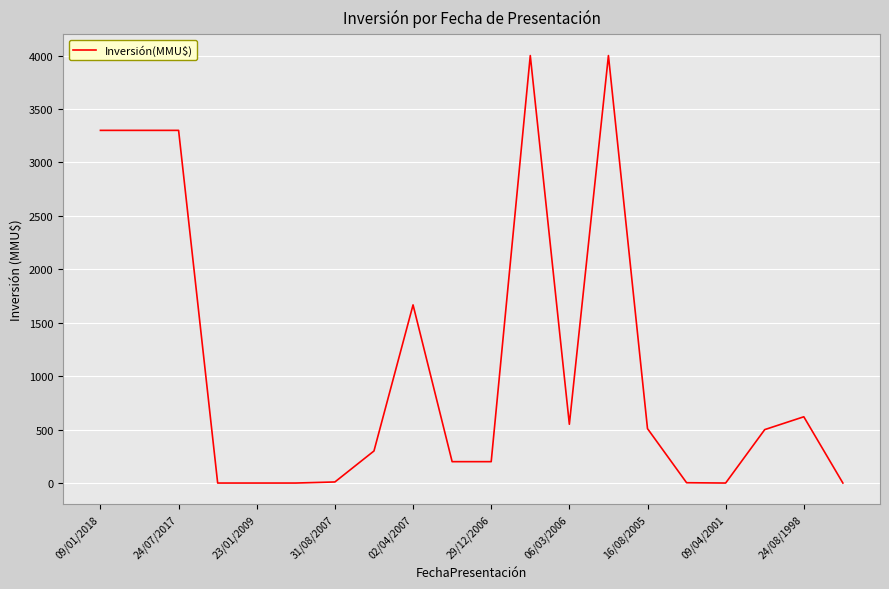

What is the maximum value shown in the chart?

4000